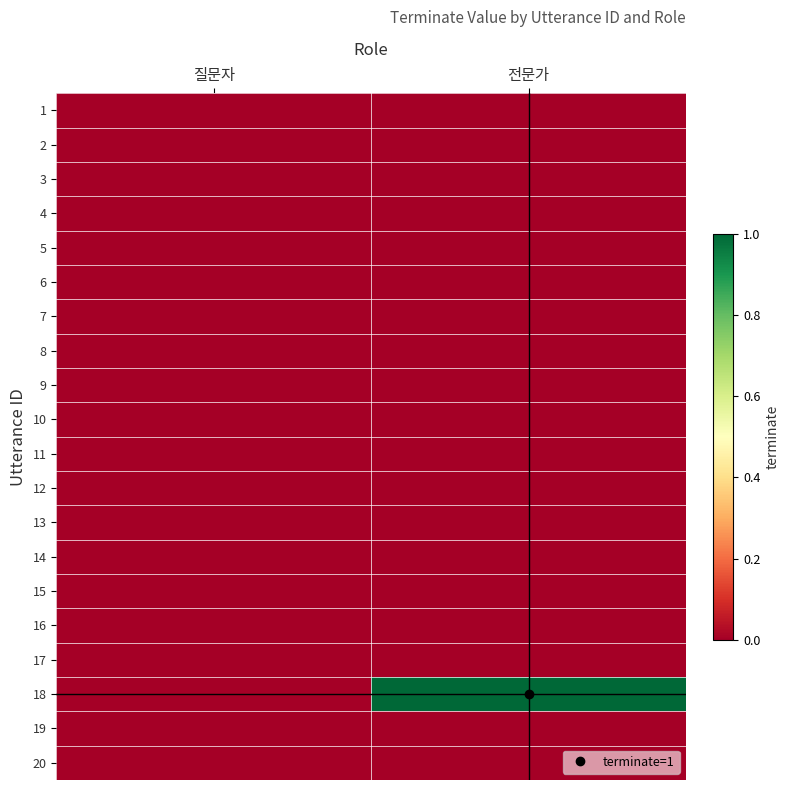

Reading right to left, transcribe all the data shown in this chart.

1: 전문가=0	질문자=0
2: 전문가=0	질문자=0
3: 전문가=0	질문자=0
4: 전문가=0	질문자=0
5: 전문가=0	질문자=0
6: 전문가=0	질문자=0
7: 전문가=0	질문자=0
8: 전문가=0	질문자=0
9: 전문가=0	질문자=0
10: 전문가=0	질문자=0
11: 전문가=0	질문자=0
12: 전문가=0	질문자=0
13: 전문가=0	질문자=0
14: 전문가=0	질문자=0
15: 전문가=0	질문자=0
16: 전문가=0	질문자=0
17: 전문가=0	질문자=0
18: 전문가=1	질문자=0
19: 전문가=0	질문자=0
20: 전문가=0	질문자=0